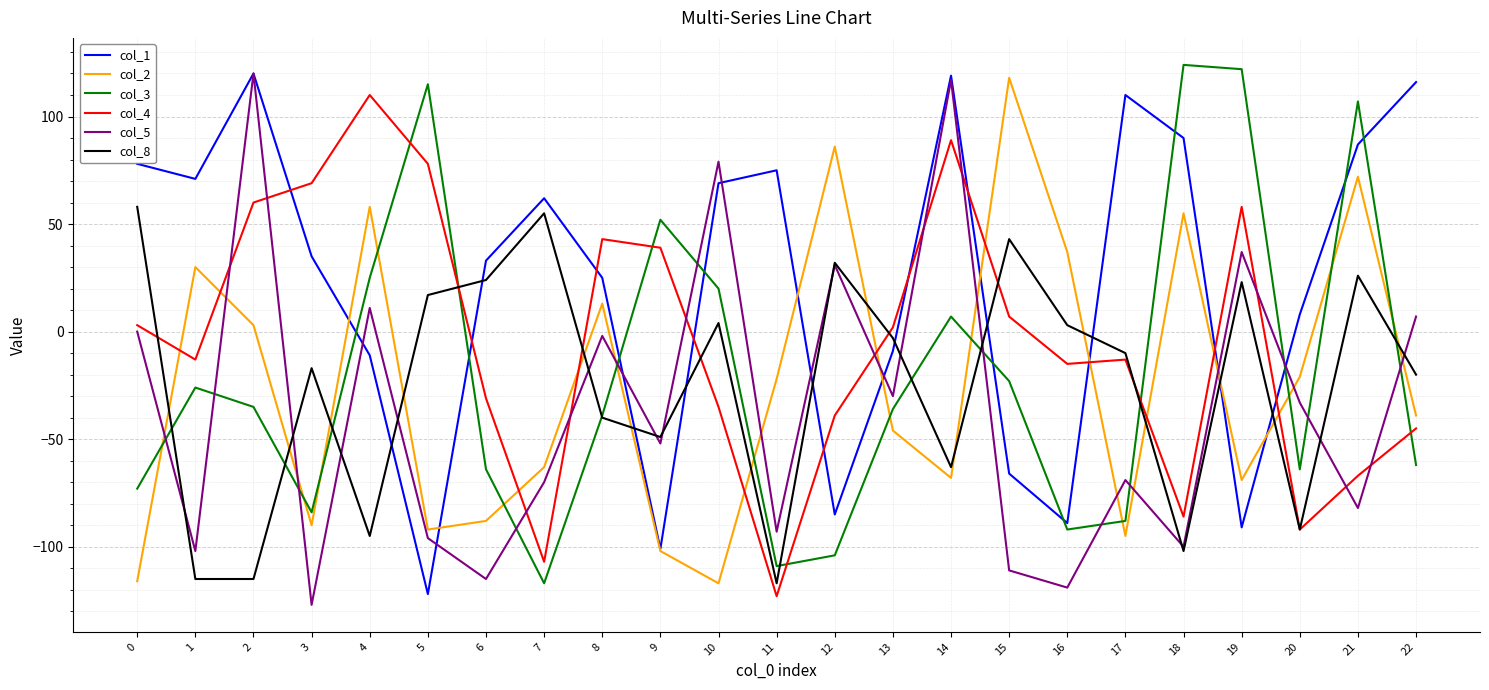

Which series has the largest range (max minus min)?

col_5